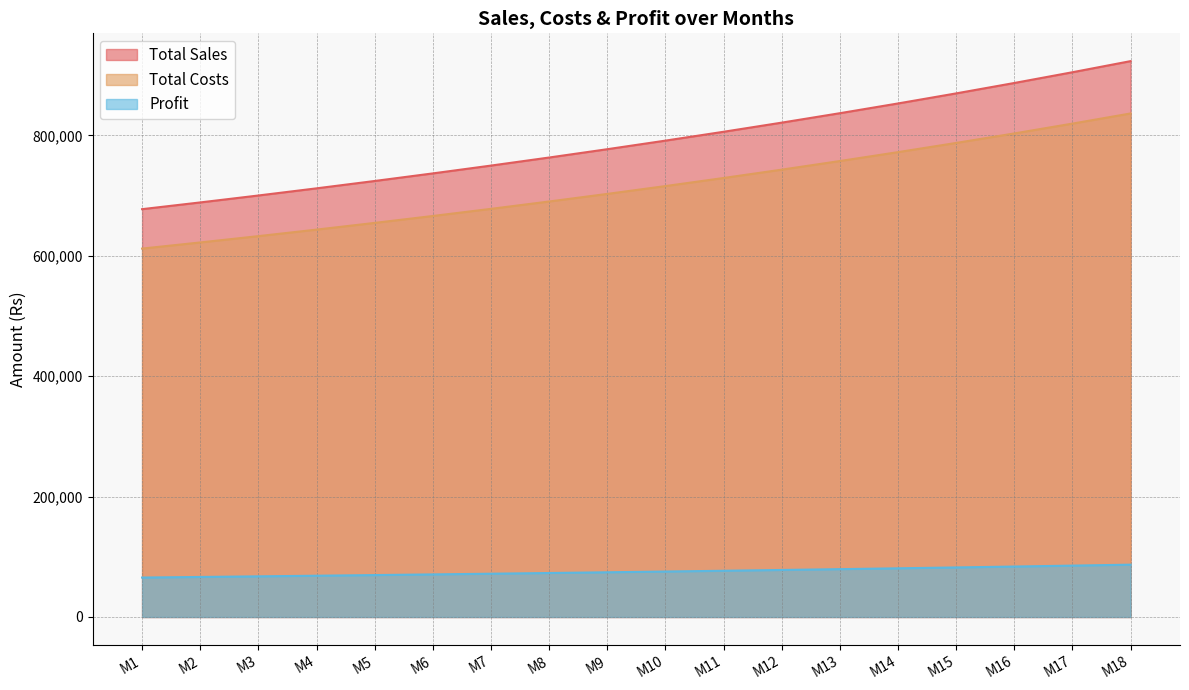

What is the average value of the Profit series?

75375.5